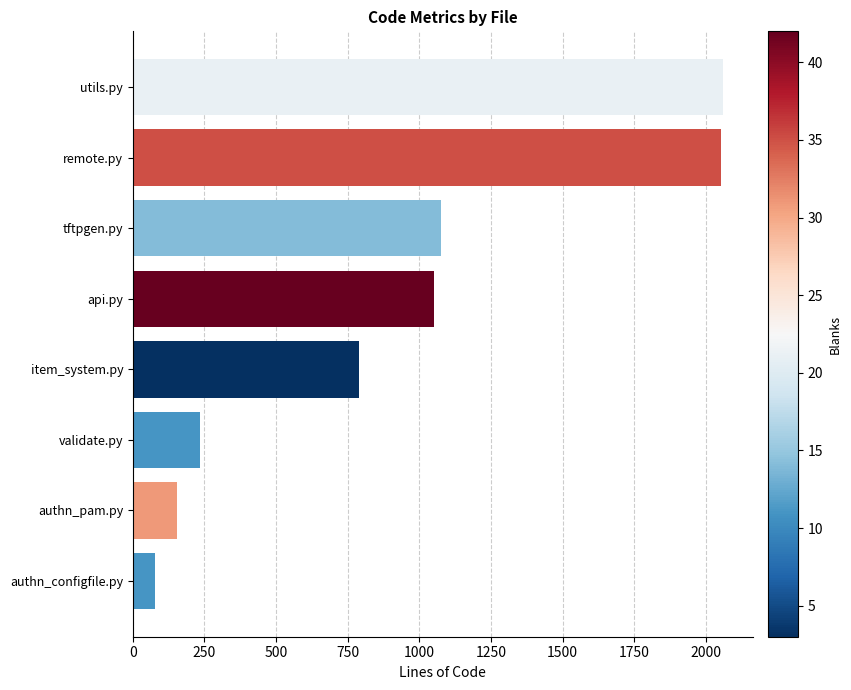

True or false: the data shows 2925 at utils.py.

False